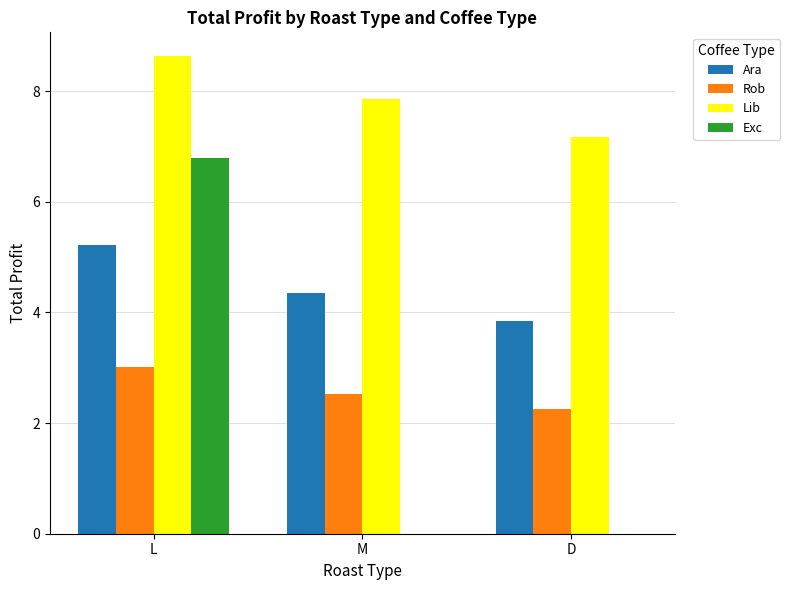

At which label does Exc reach its peak?

L